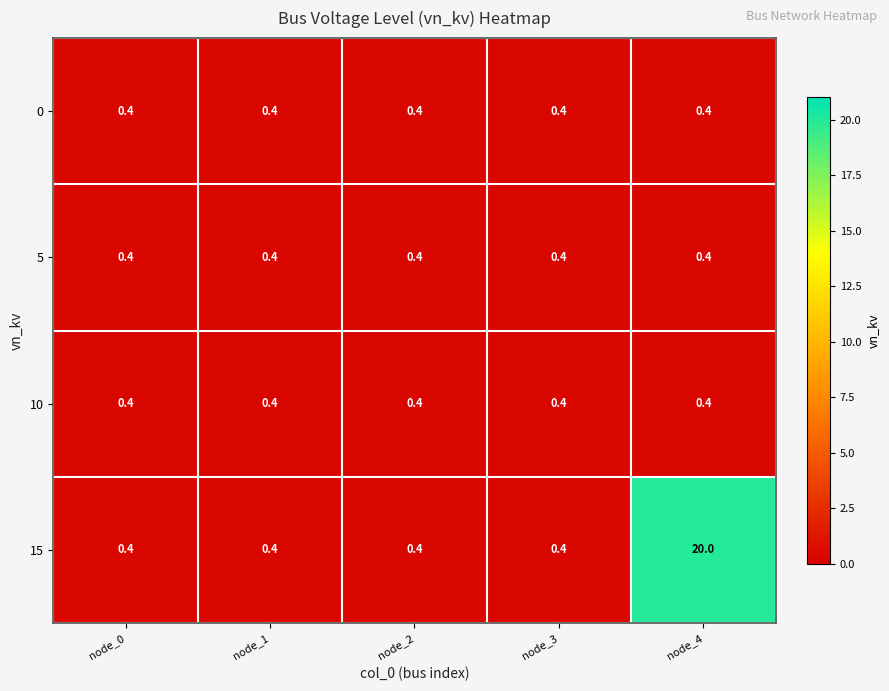

Is it true that 15 equals 0.4 at node_3?

True